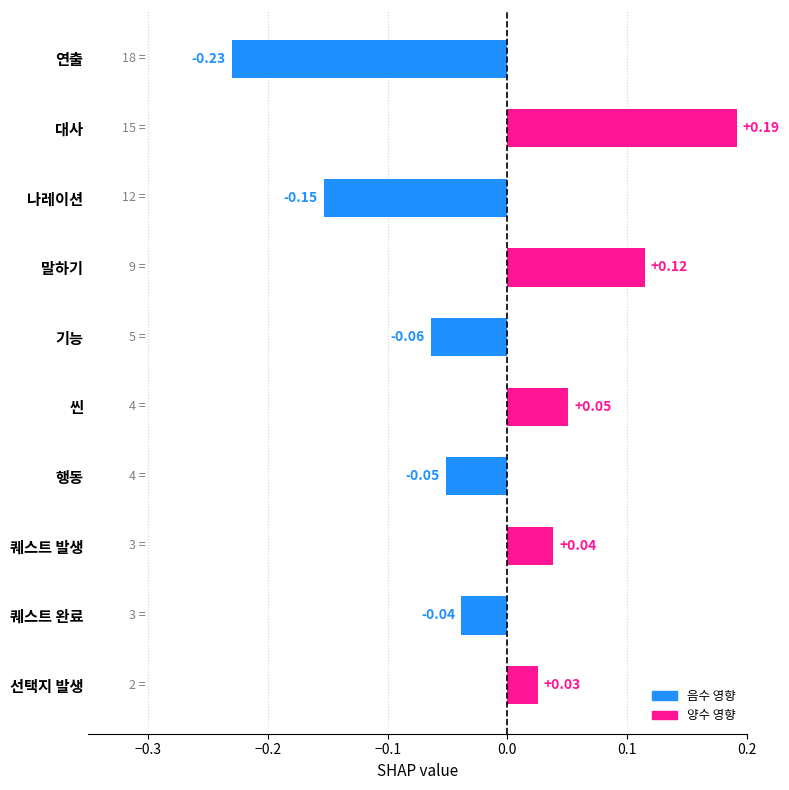

What is the difference between the maximum and minimum values?

0.4